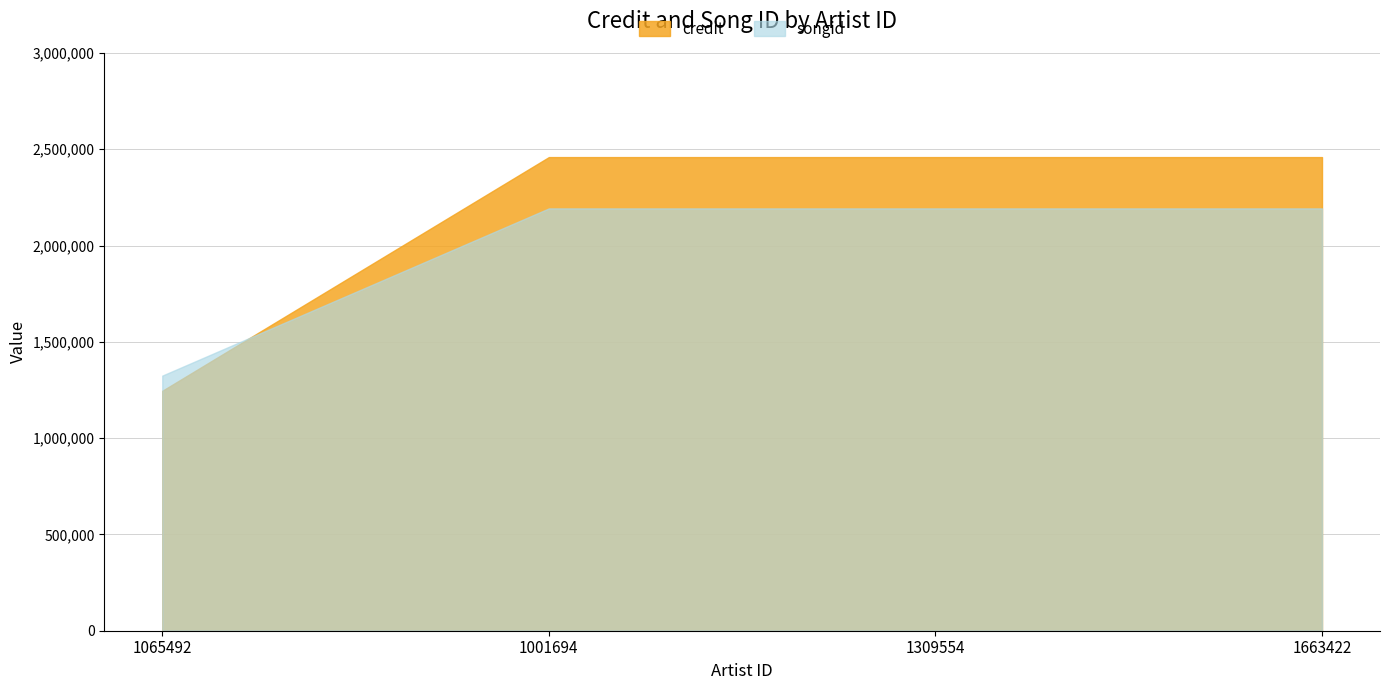

What is the average value of the songid series?

1975992